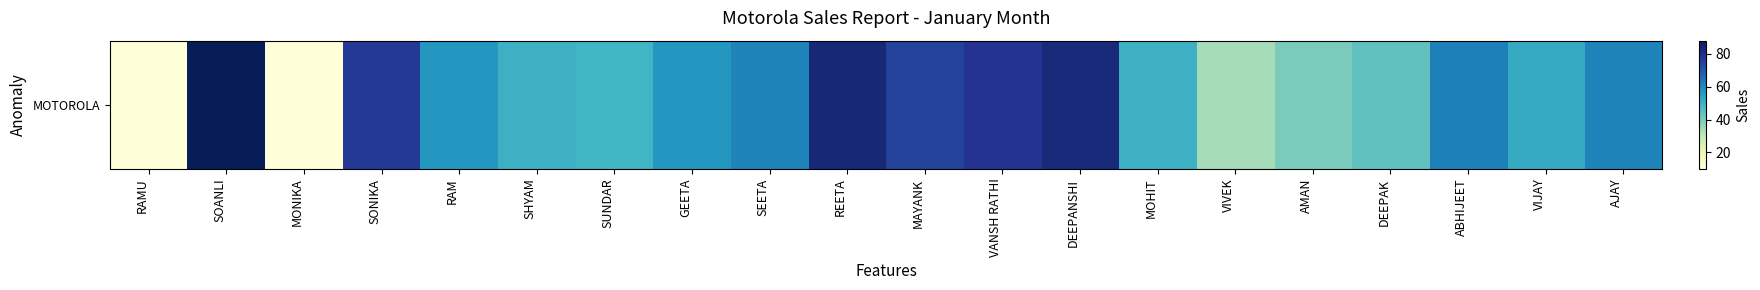

Reading left to right, extract all data points from this chart.

RAMU=10.0	SOANLI=88.0	MONIKA=10.0	SONIKA=77.0	RAM=57.0	SHYAM=50.0	SUNDAR=49.0	GEETA=57.0	SEETA=61.0	REETA=83.0	MAYANK=74.6	VANSH RATHI=78.3	DEEPANSHI=82.0	MOHIT=50.0	VIVEK=34.0	AMAN=40.0	DEEPAK=44.0	ABHIJEET=62.0	VIJAY=52.0	AJAY=61.0